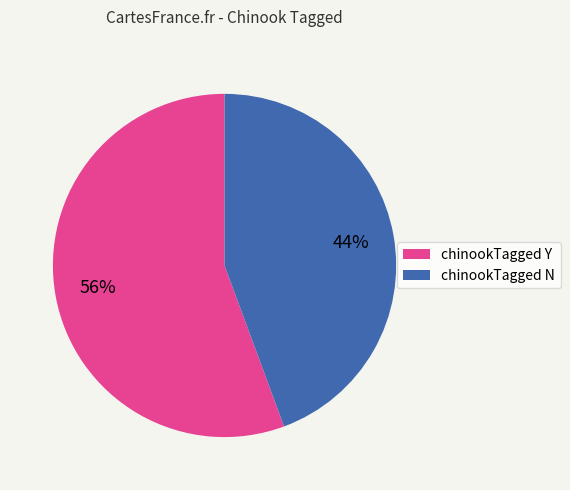

Between chinookTagged N and chinookTagged Y, which is larger?

chinookTagged Y